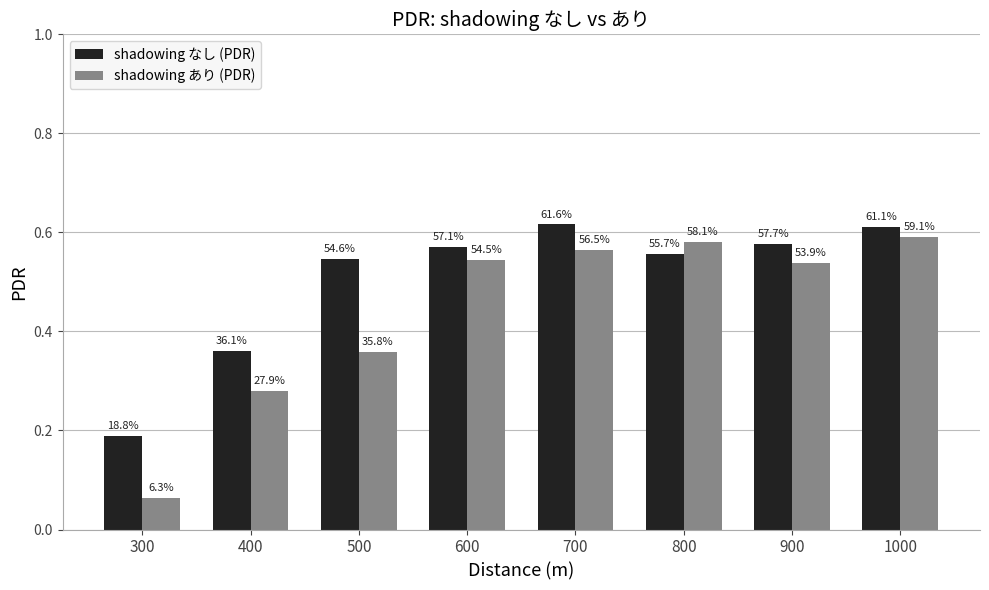

What is the value of the shadowing あり (PDR) bar at the 1st from the left?

0.1